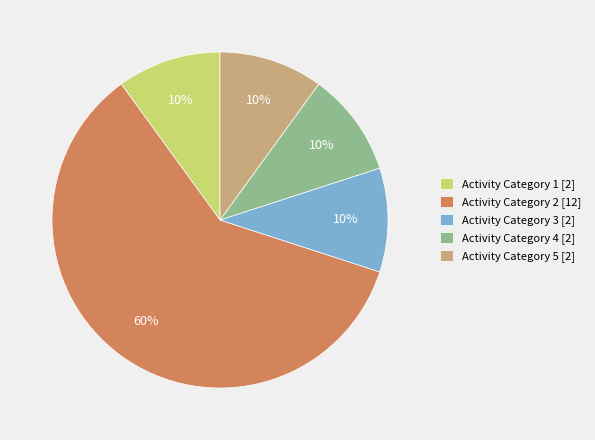

Count the number of slices in the pie.

5